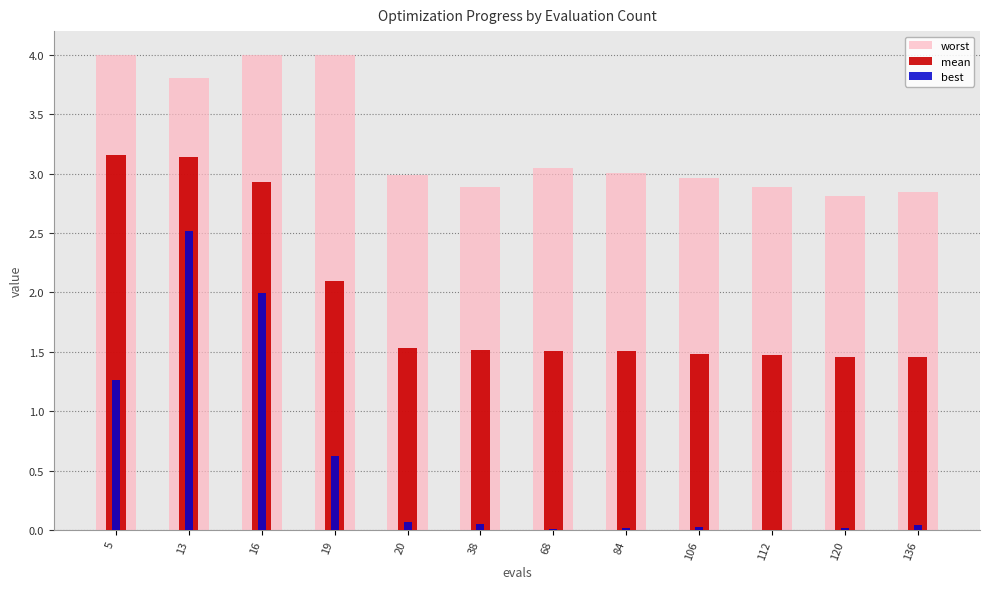

How many bars are there in total?

36